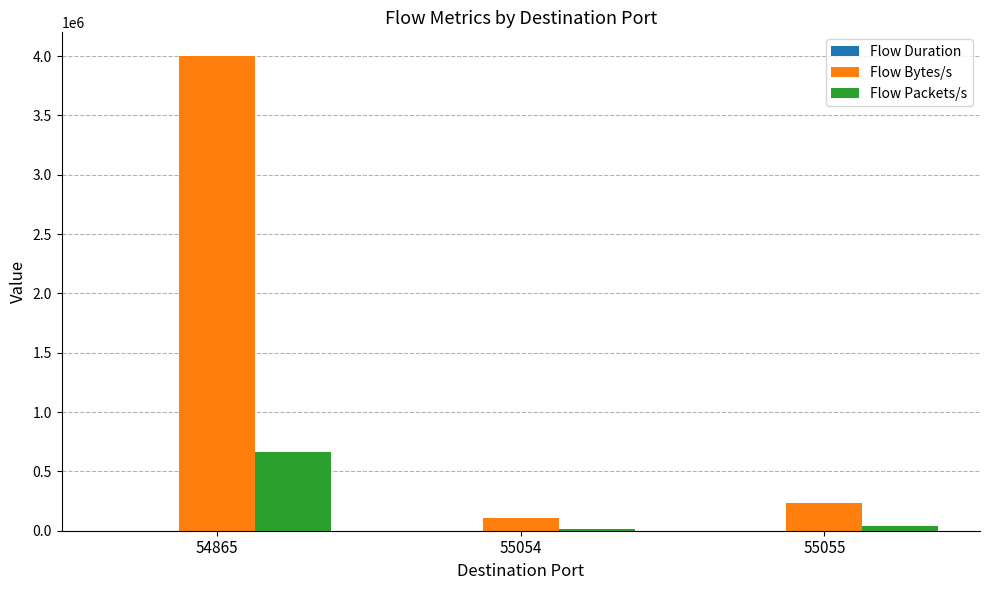

What is the highest value of the Flow Bytes/s series?

4000000.0